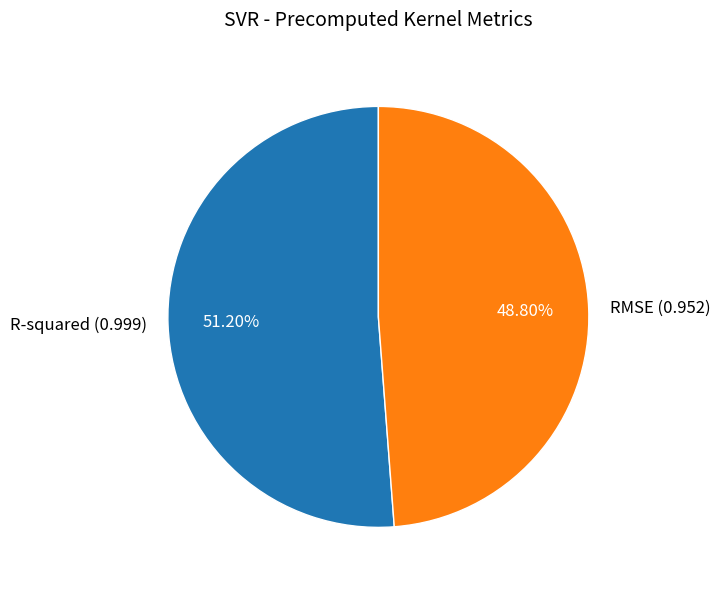

To the nearest percent, what is the difference between the RMSE and R-squared slice percentages?

2%